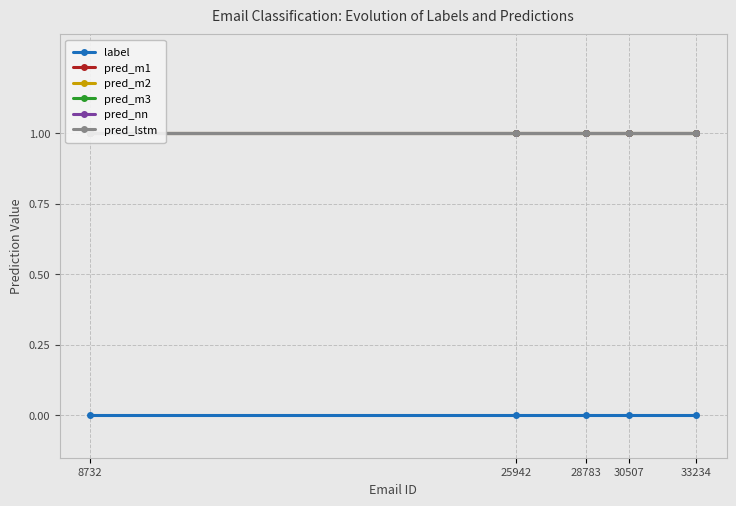

True or false: pred_m1 and pred_lstm cross at least once.

False